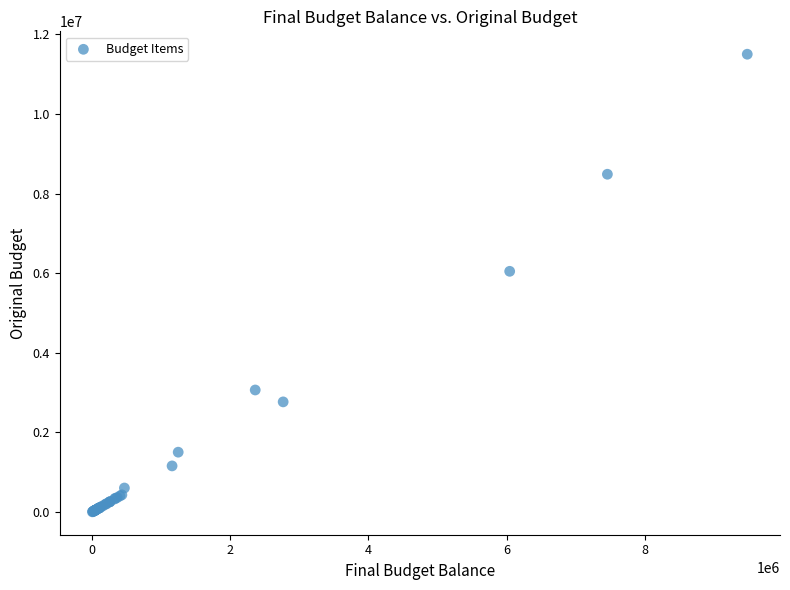

What Y value in the scatter plot is closest to 5750500?

6045000